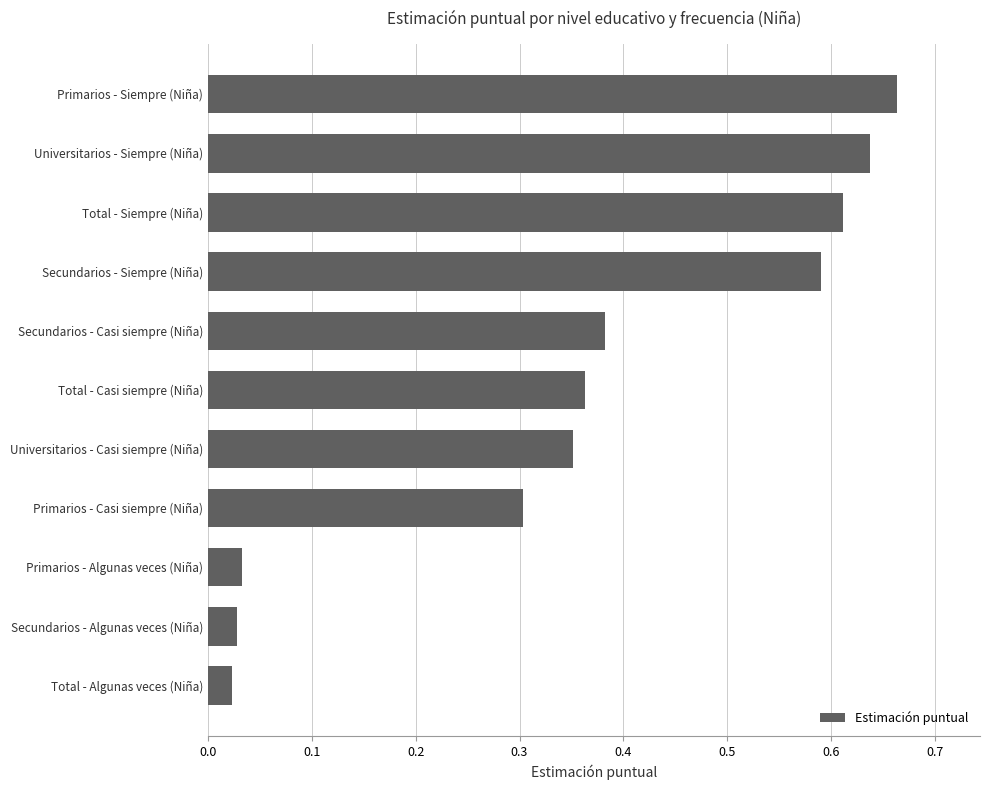

The chart shows a value of 0.1 at Primarios - Algunas veces (Niña). True or false?

False